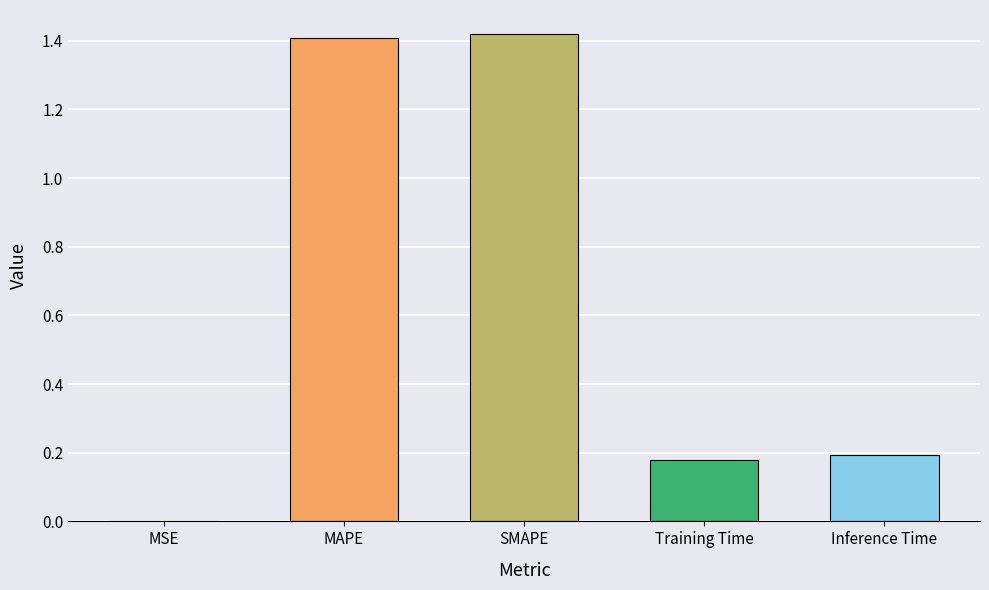

The chart shows a value of 0.0 at MSE. True or false?

True